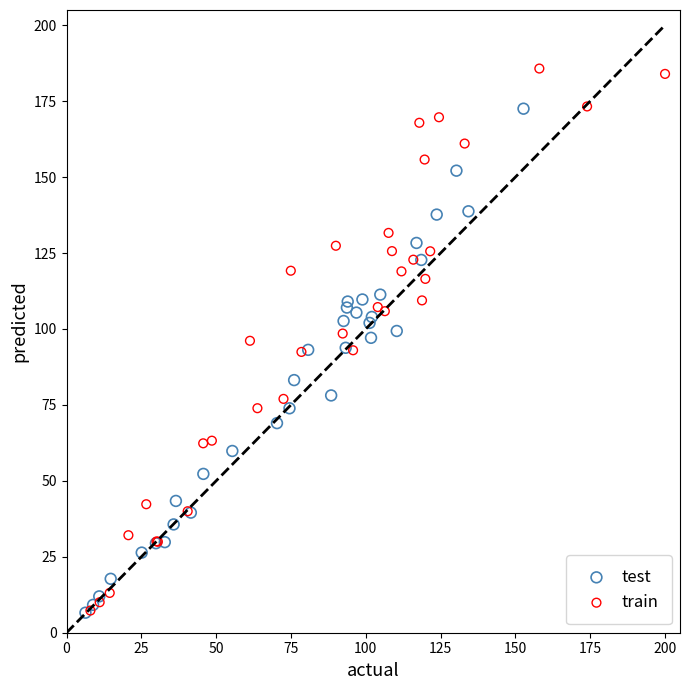

Which series has the widest spread of Y values?

train